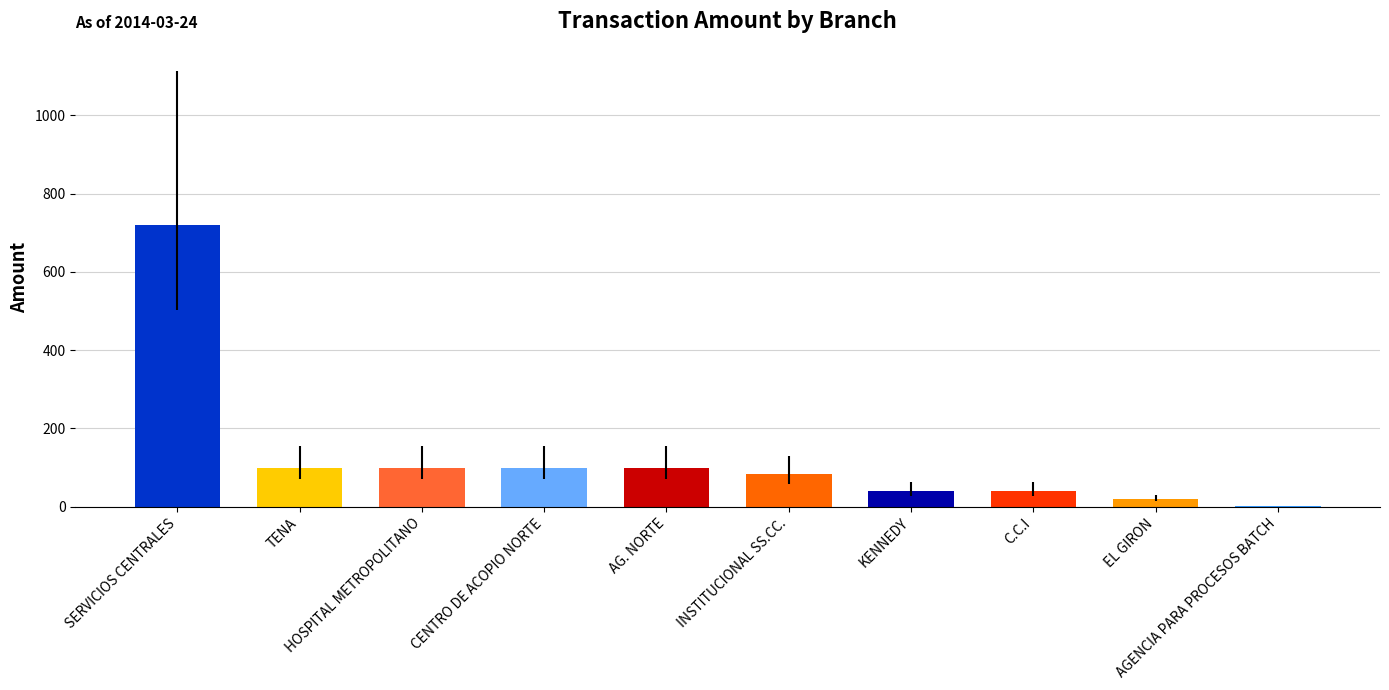

What is the sum of all values?

1303.7